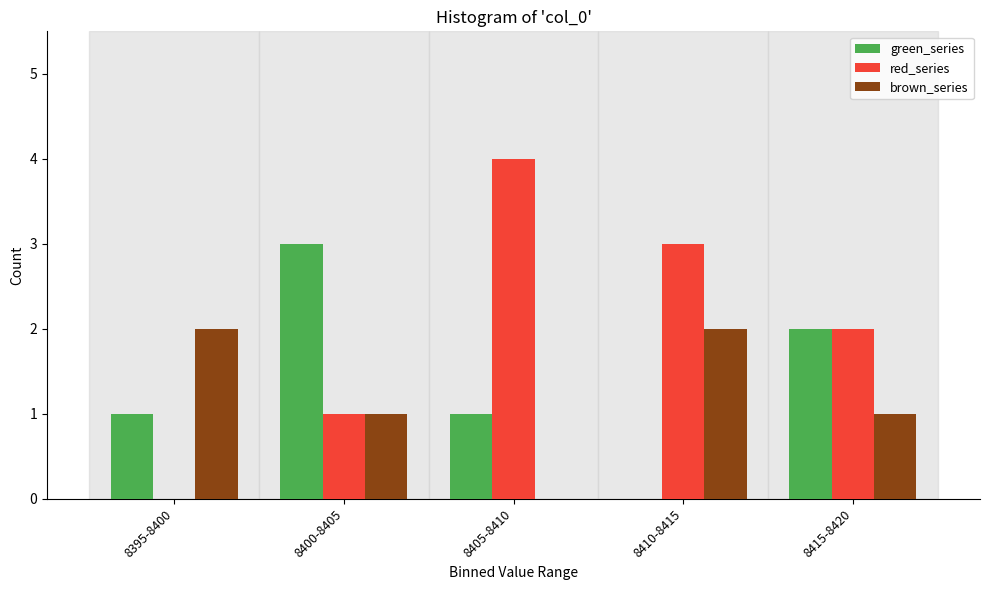

Reading left to right, list all the values displayed in this chart.

green_series: 8395-8400=1	8400-8405=3	8405-8410=1	8410-8415=0	8415-8420=2
red_series: 8395-8400=0	8400-8405=1	8405-8410=4	8410-8415=3	8415-8420=2
brown_series: 8395-8400=2	8400-8405=1	8405-8410=0	8410-8415=2	8415-8420=1